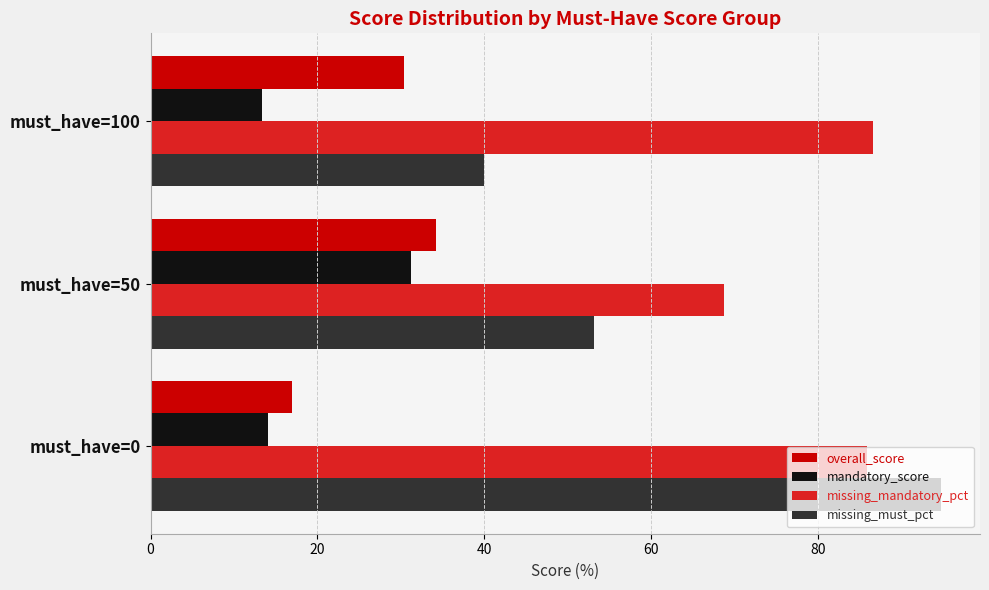

What is the lowest value of the mandatory_score series?

13.3